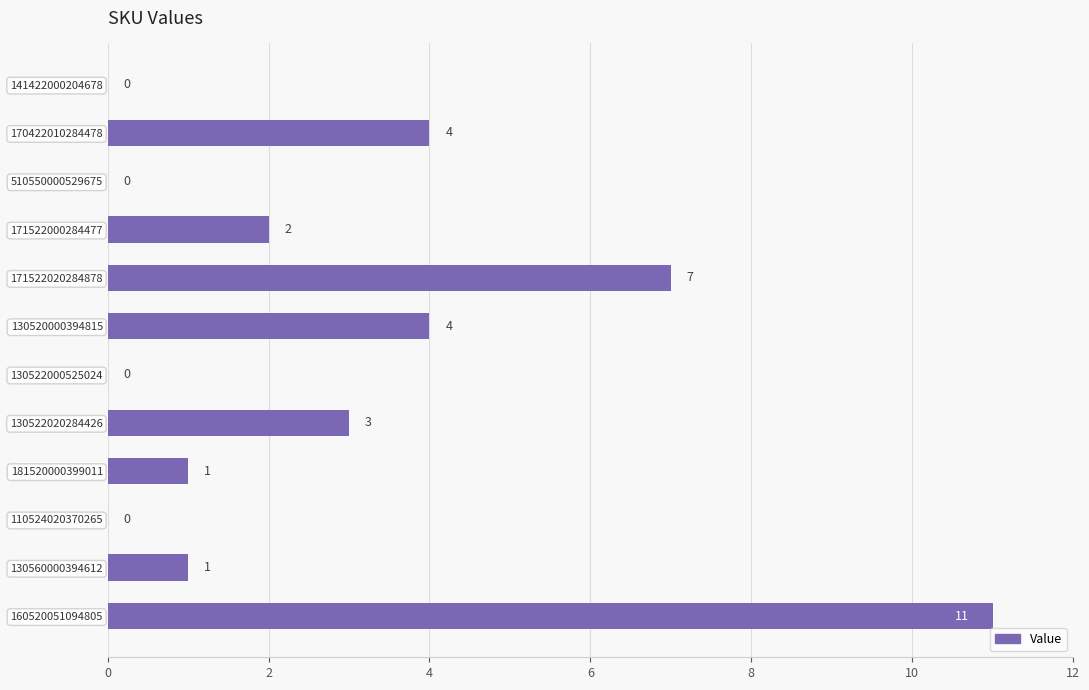

The value at 130520000394815 is 5. True or false?

False